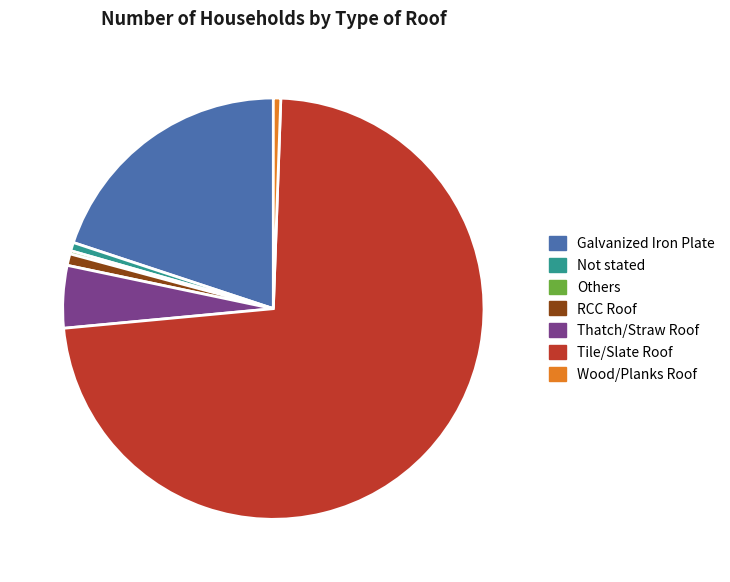

Do Wood/Planks Roof and Tile/Slate Roof together represent more than half of the pie?

Yes